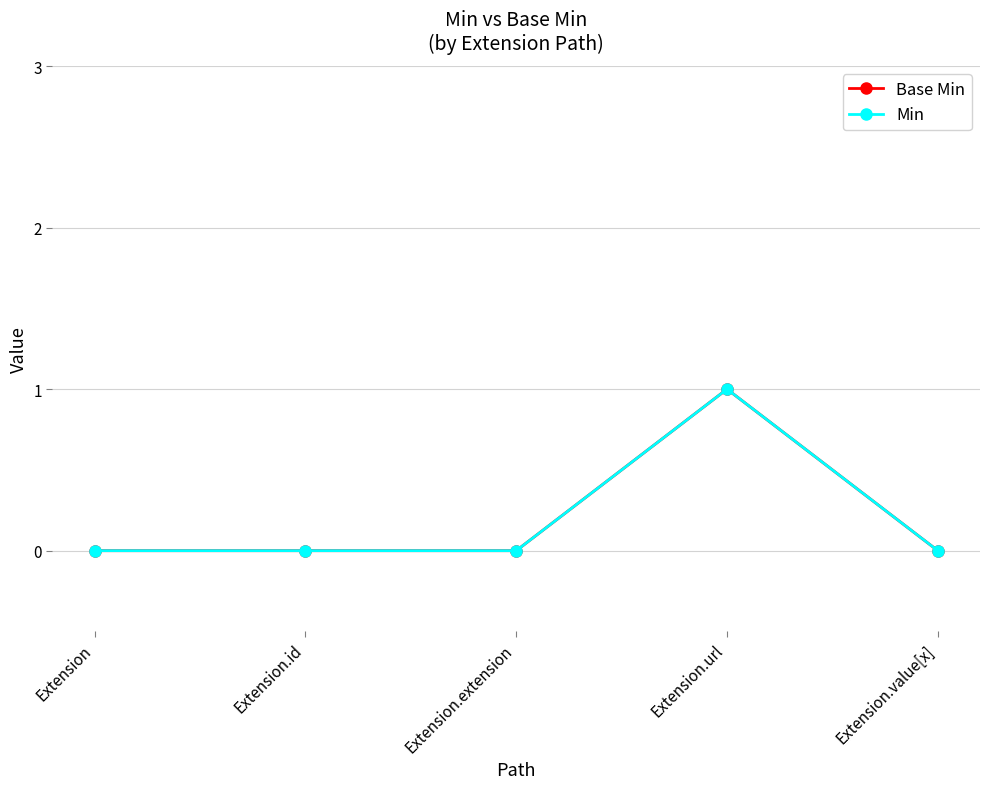

Is this an area chart (filled region under the line)?

No